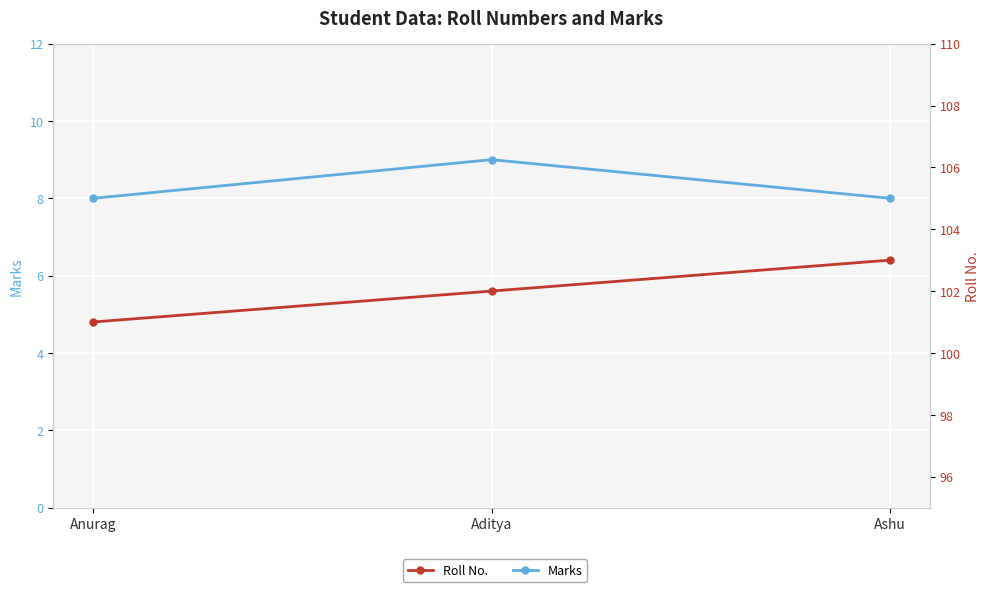

The value of Roll No. at Anurag is 101. True or false?

True